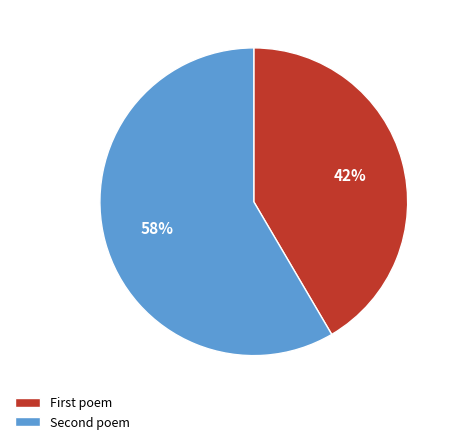

Which slice is the largest?

Second poem